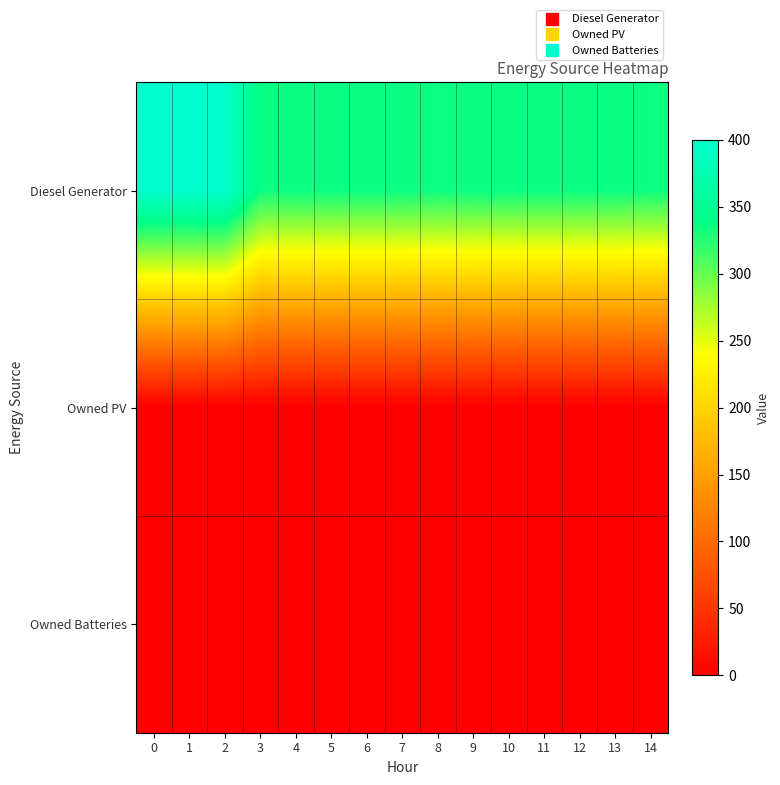

At 9, list the series in order from largest to smallest.

row_0, row_1, row_2